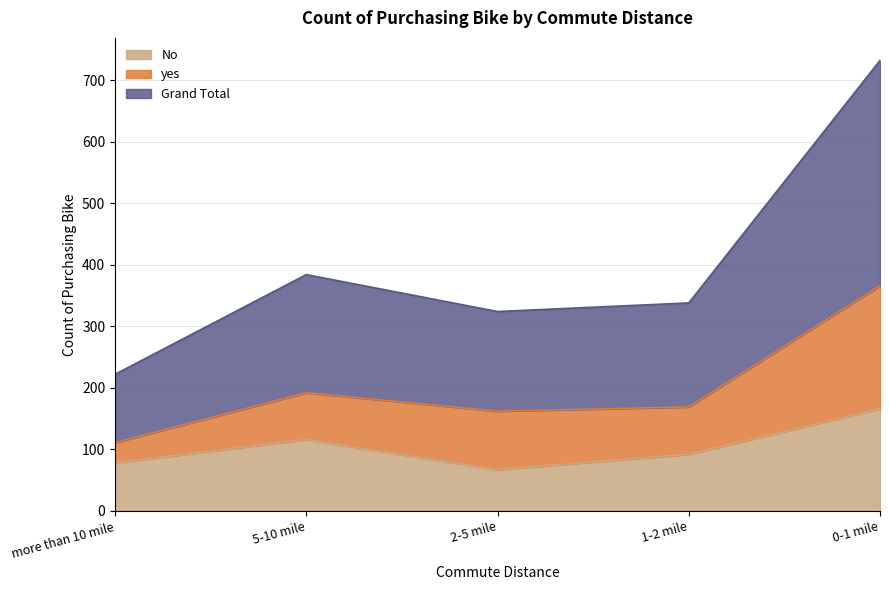

True or false: Grand Total and No intersect in this chart.

False